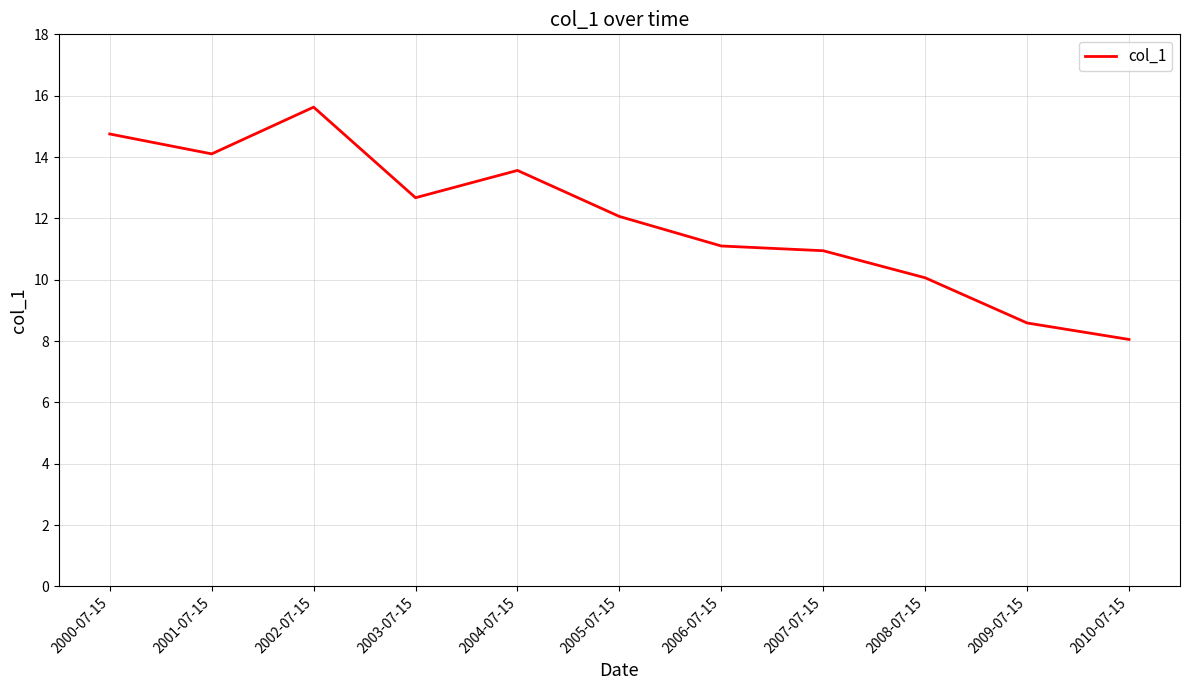

Which category has the highest value across all series?

2002-07-15